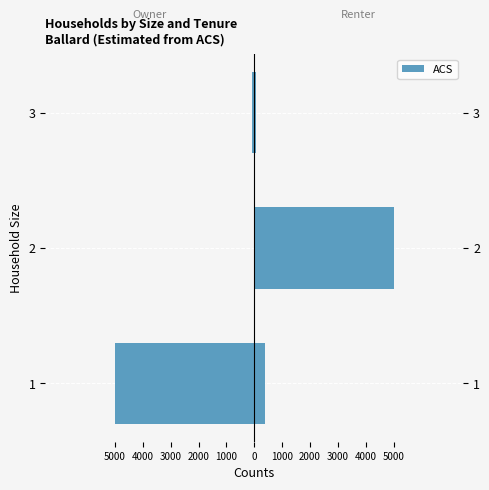

The value at 3 is -131.2. True or false?

False